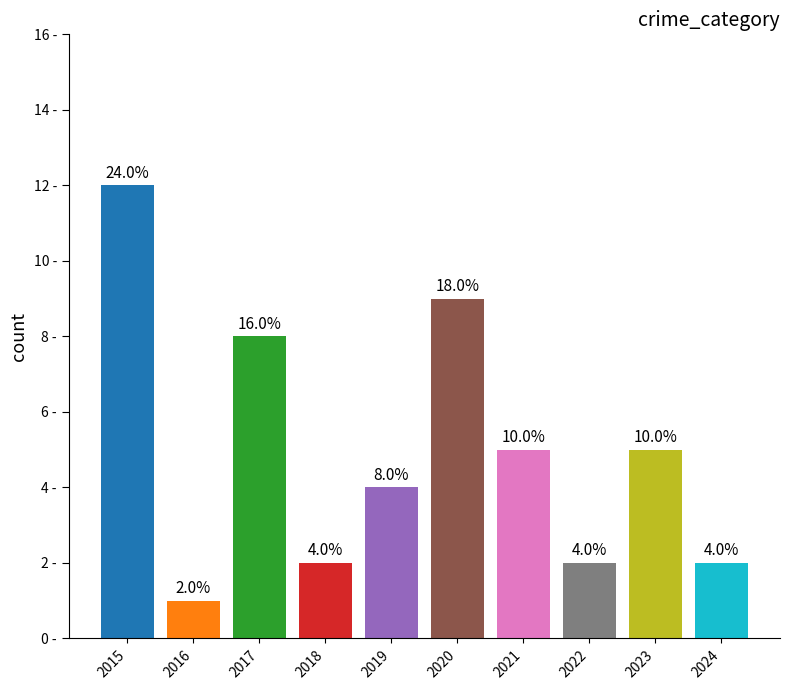

Does the chart contain any negative values?

No